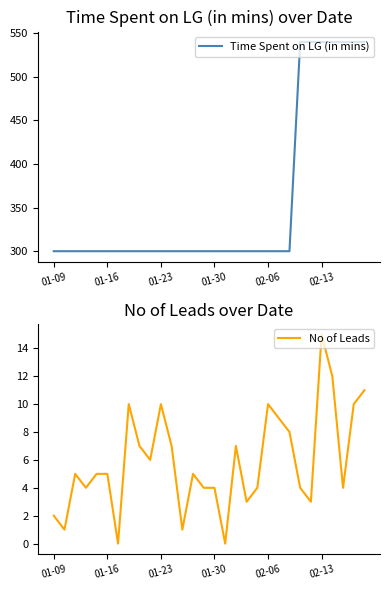

Count the number of data series in this chart.

2